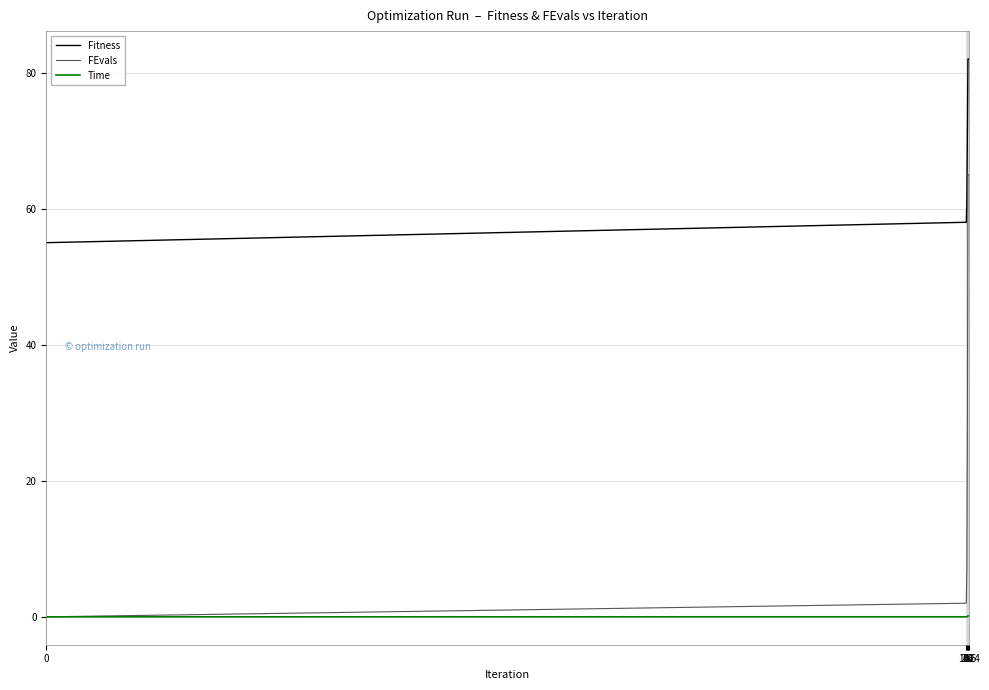

True or false: Time and Fitness intersect in this chart.

False